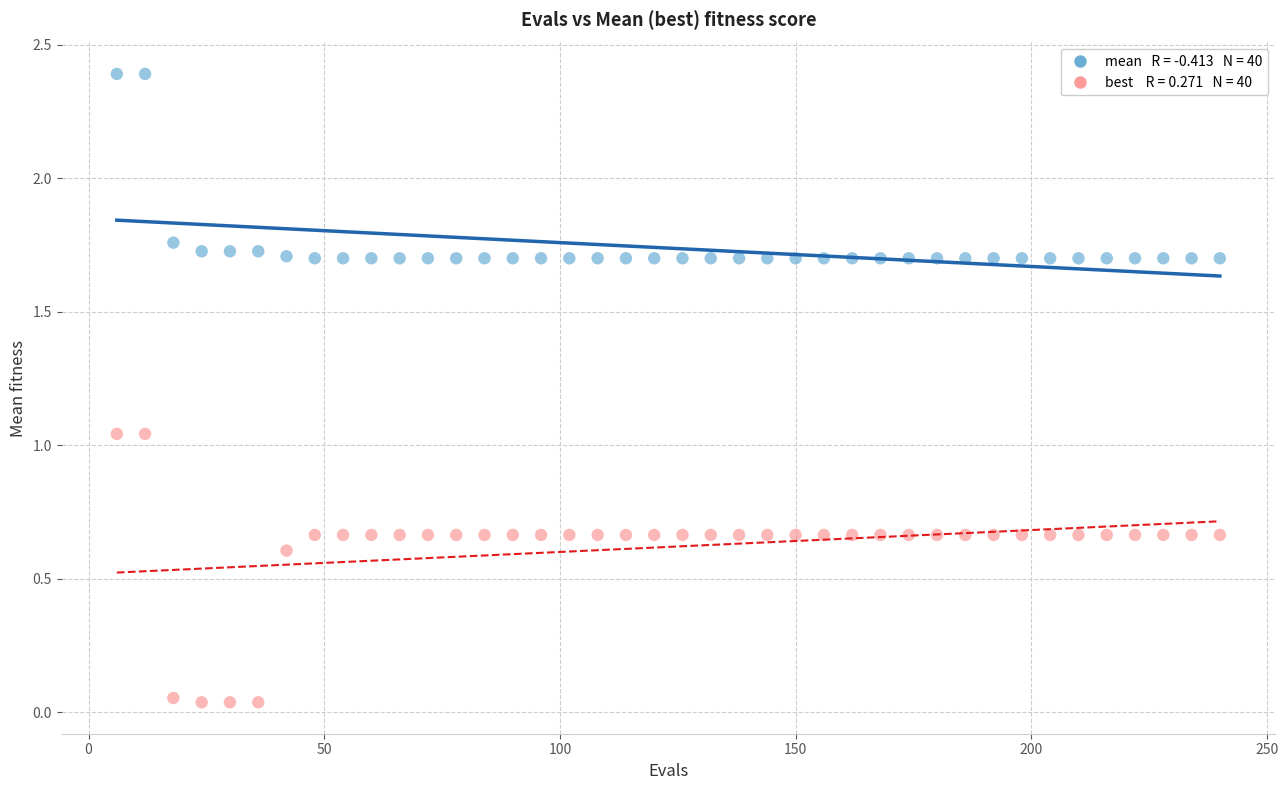

Across all data points, what is the range of Y values (max minus min)?

2.4